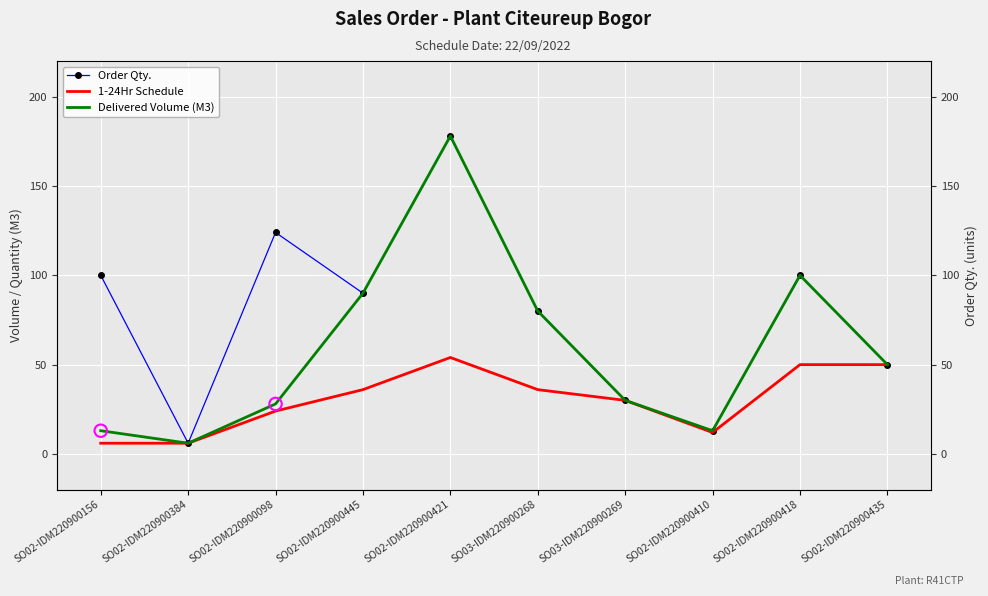

What are all the series names shown in the legend?

Order Qty., 1-24Hr Schedule, Delivered Volume (M3)